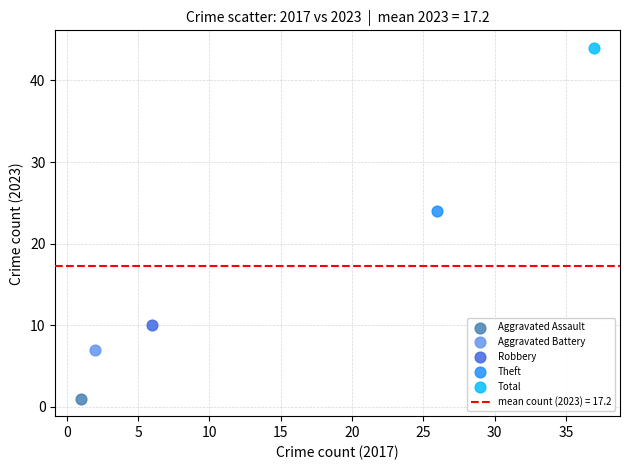

Which series contains the lowest Y value?

Aggravated Assault